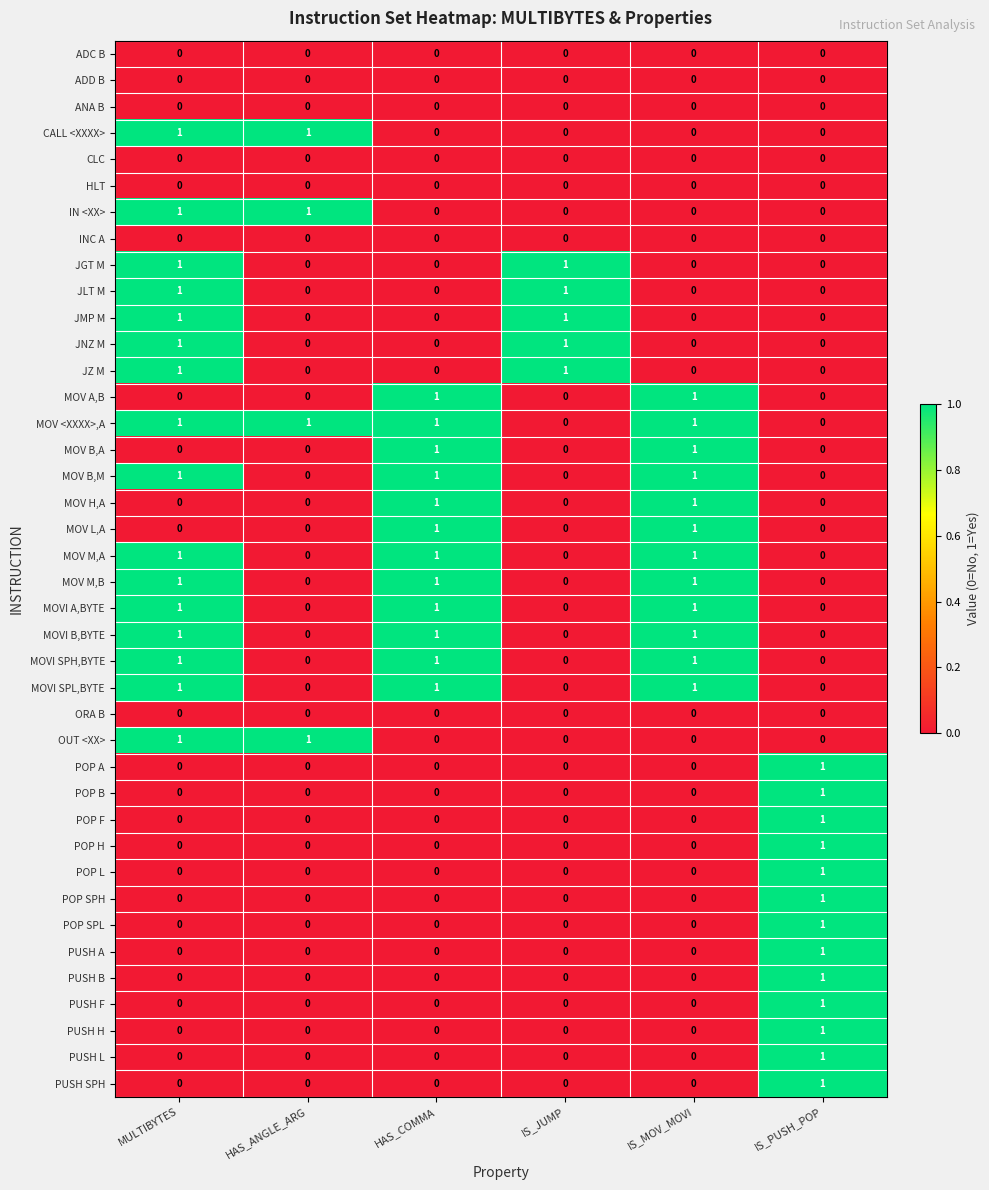

What is the sum of all MOVI SPH,BYTE values?

3